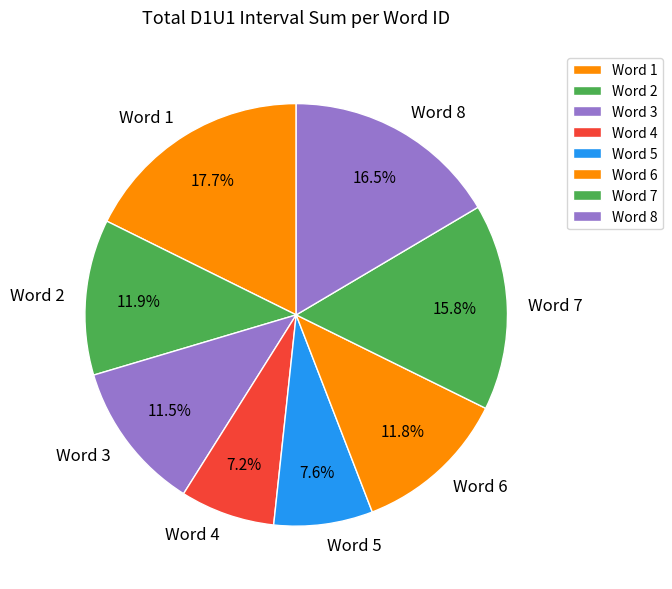

What is the ratio of the value at Word 4 to the value at Word 3?

0.6